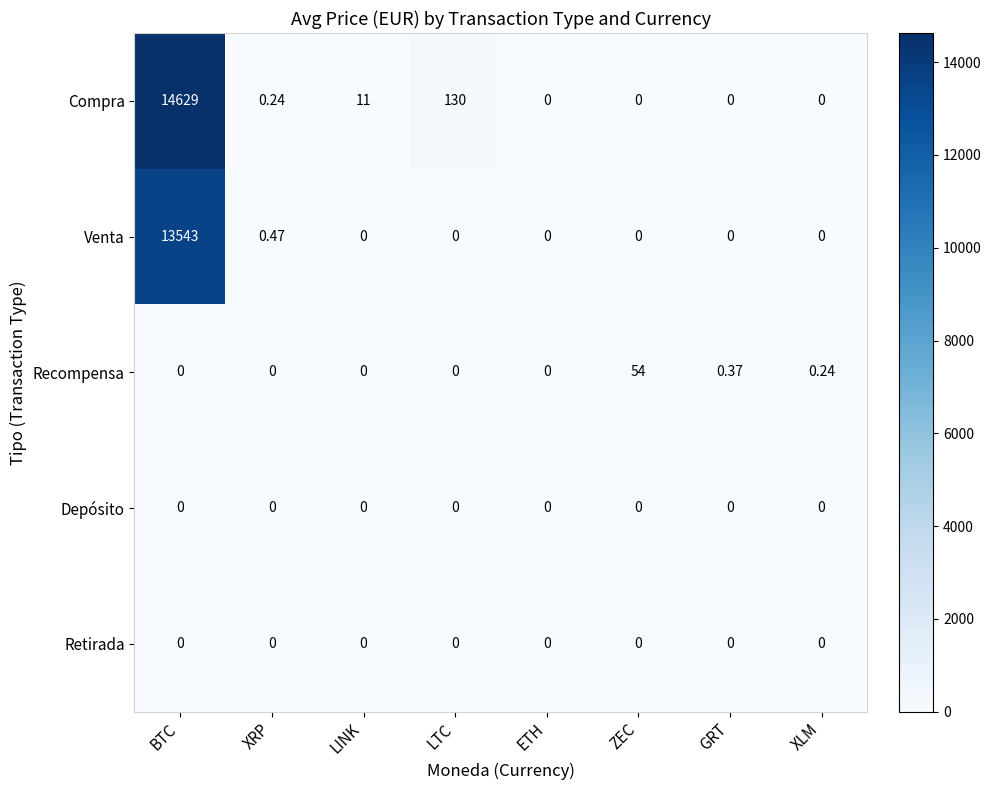

Which series has the largest range (max minus min)?

Compra